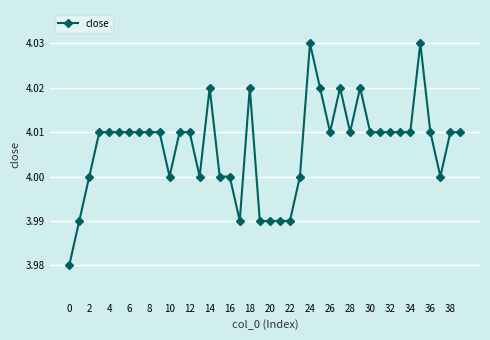

Does the chart display data point markers on the line(s)?

Yes